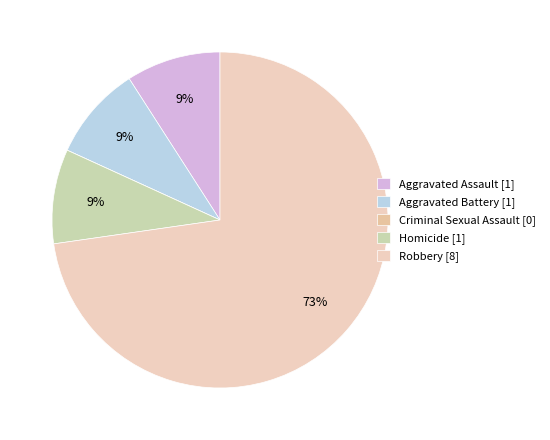

Between Criminal Sexual Assault and Homicide, which is larger?

Homicide